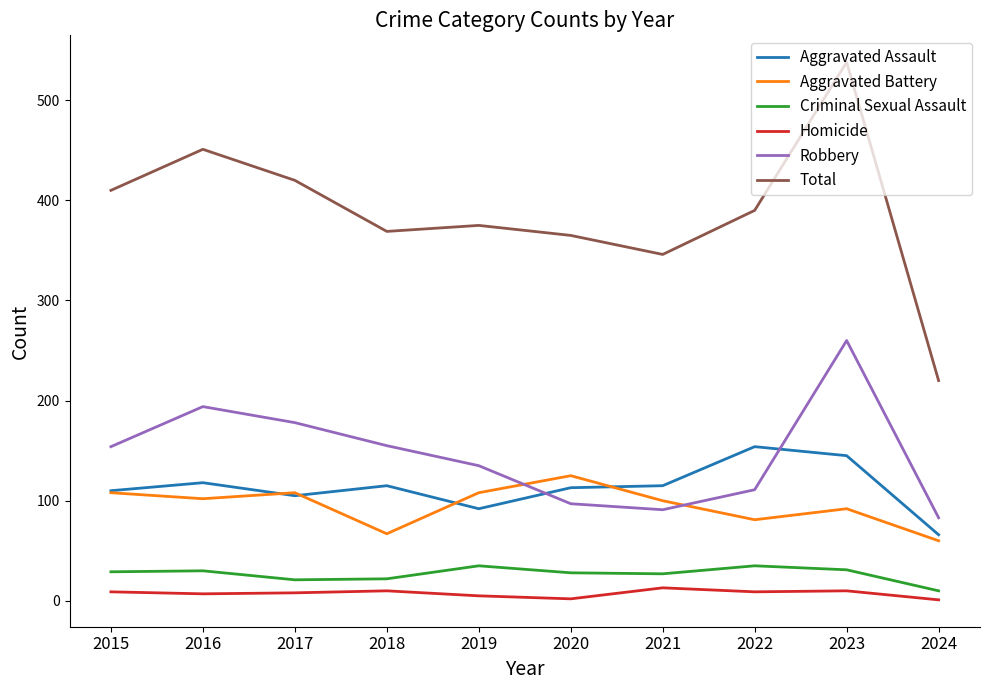

True or false: Aggravated Assault and Homicide cross at least once.

False